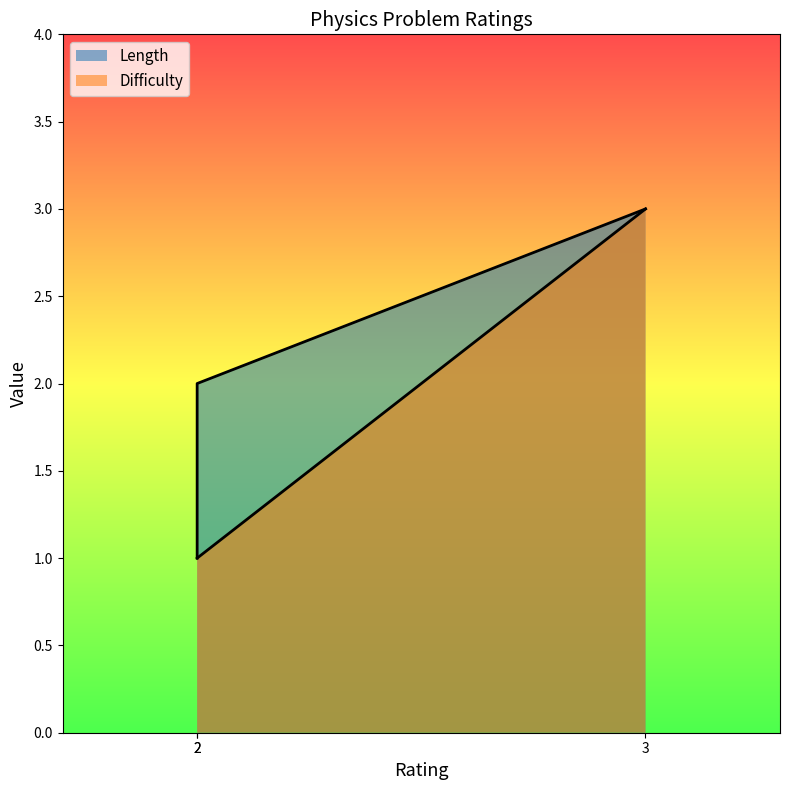

Does the chart have visible grid lines?

No